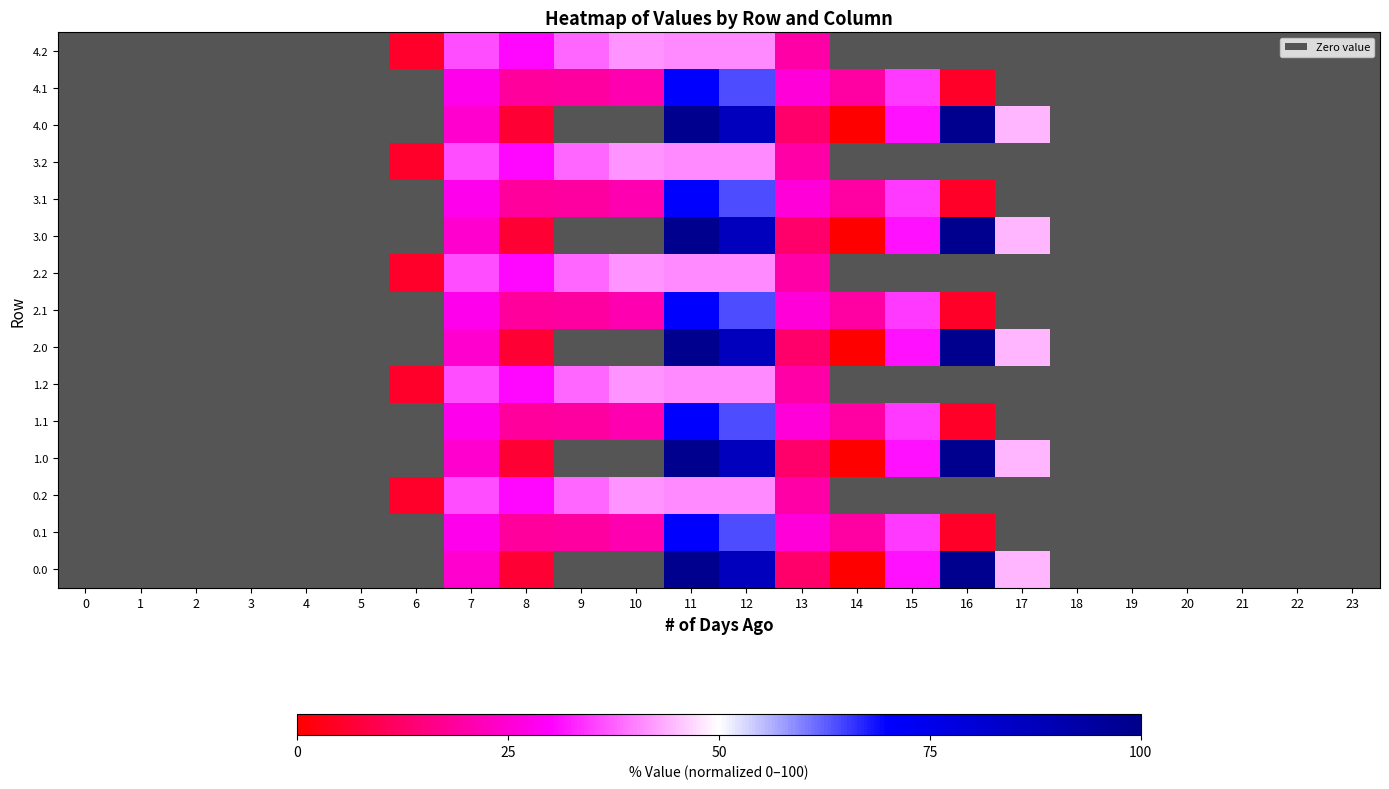

At how many categories does at least one series exceed 0?

19